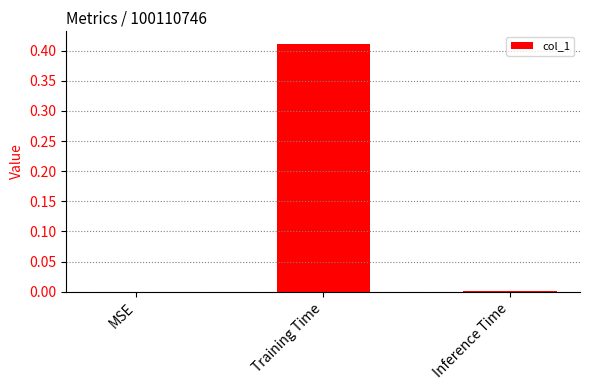

How many series are shown in this chart?

1